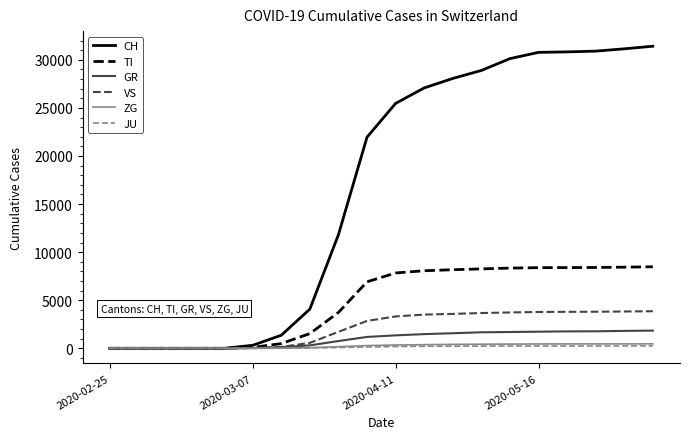

Which series has the widest spread of values?

CH